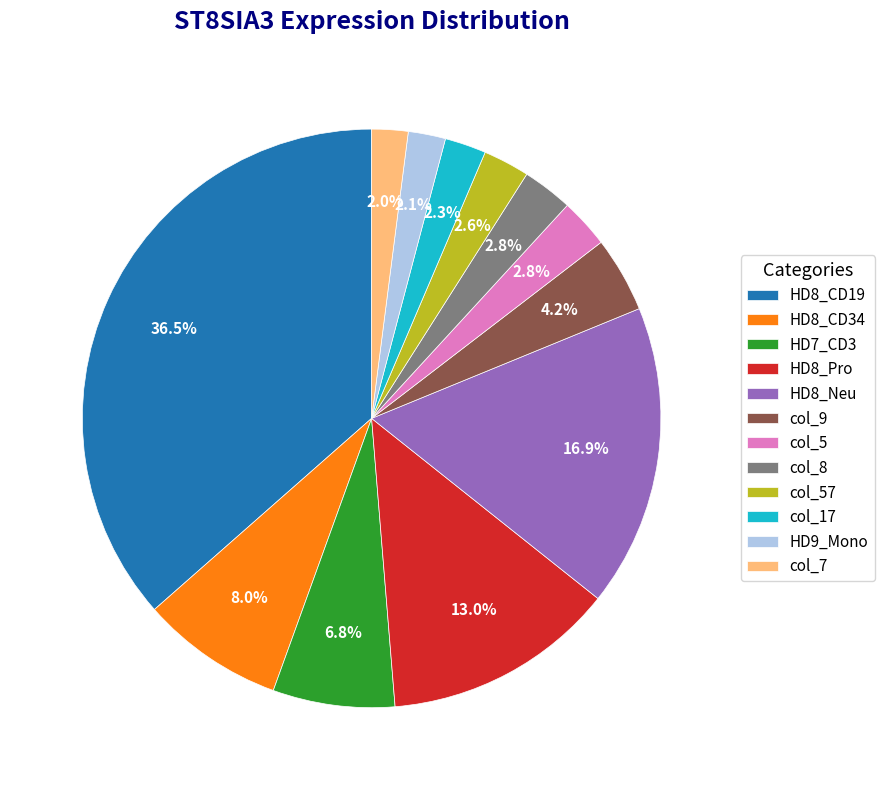

Is there any slice that represents more than half of the pie?

No